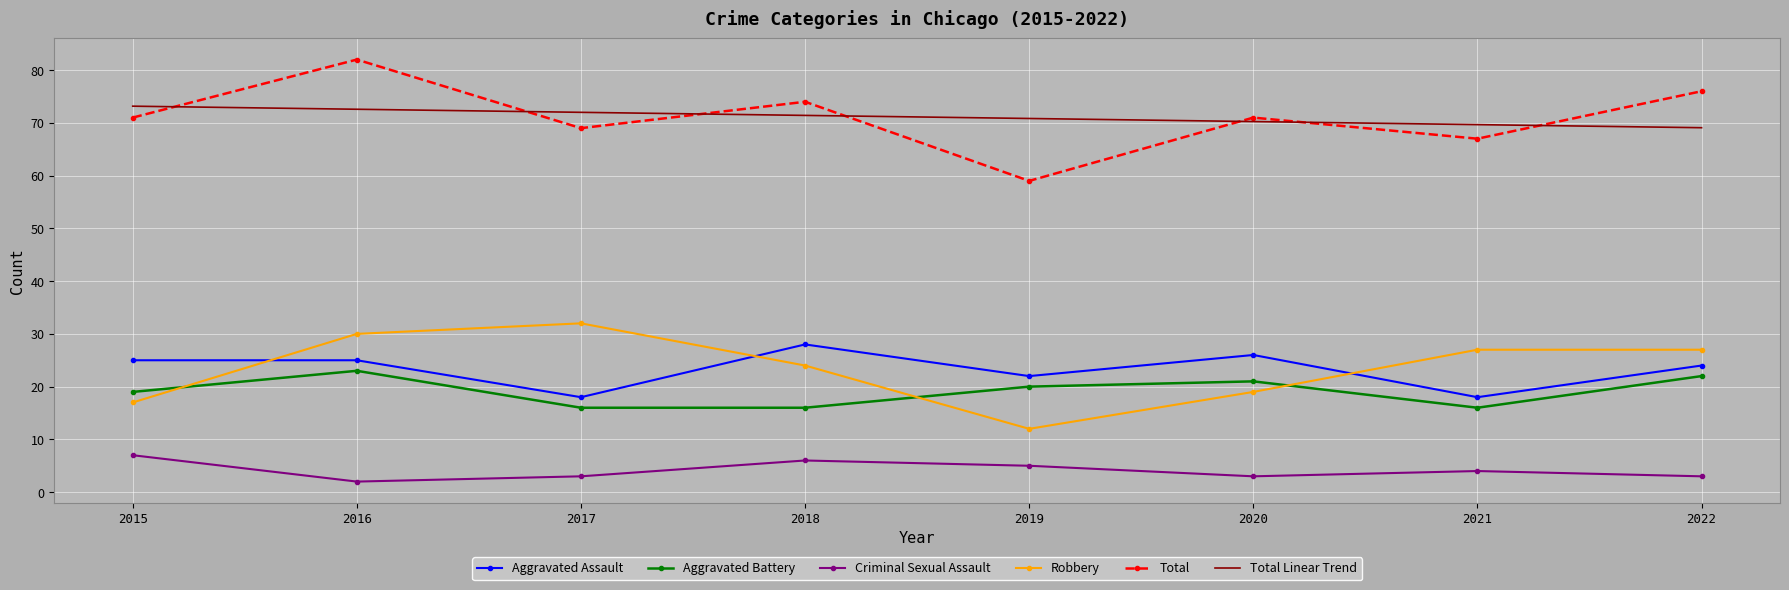

True or false: Robbery and Criminal Sexual Assault intersect in this chart.

False